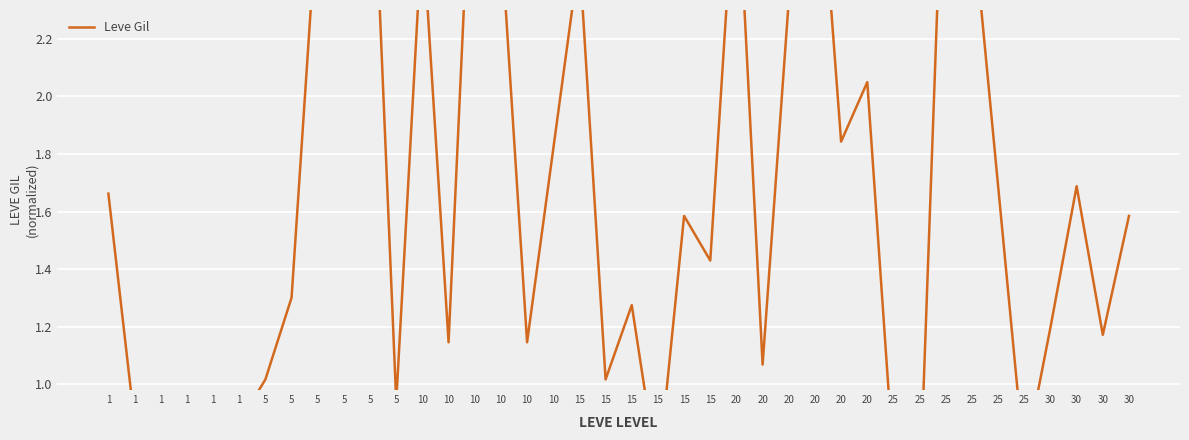

What is the difference between the values at 20 and 10?

1.9